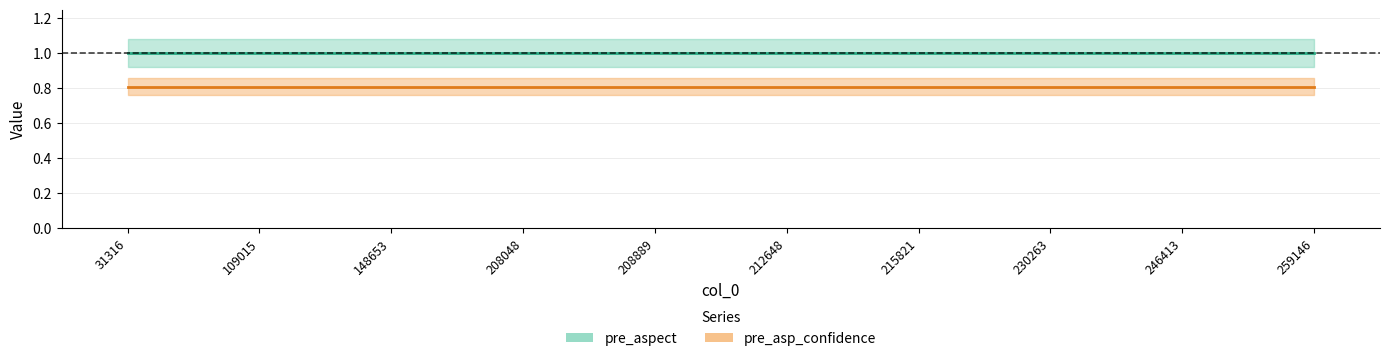

Is the value of pre_aspect at 259146 greater than the value of pre_asp_confidence at 259146?

Yes